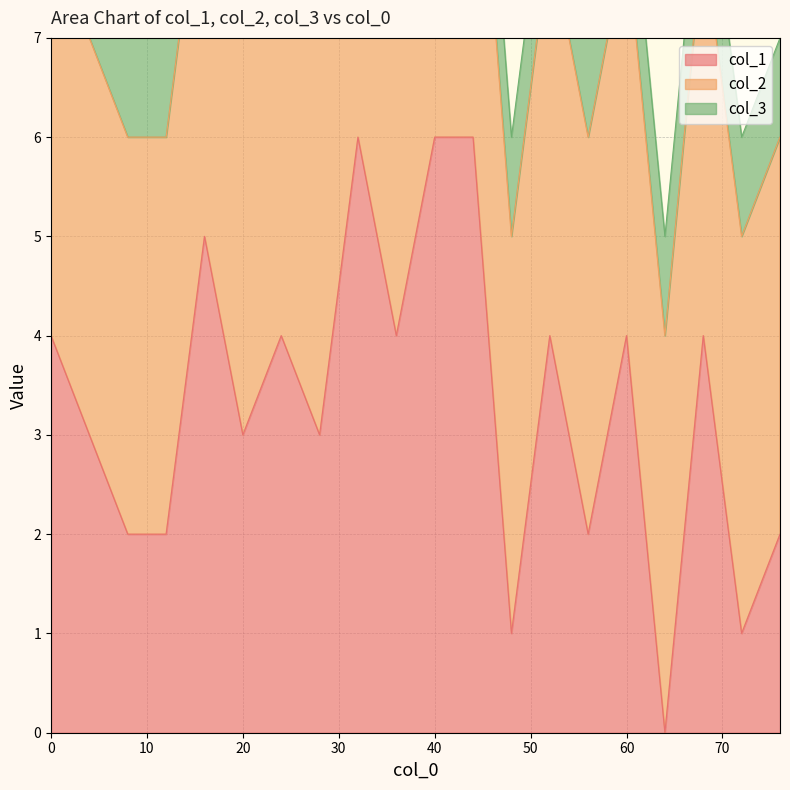

Between which two adjacent categories do col_1 and col_3 first intersect?

60 and 64